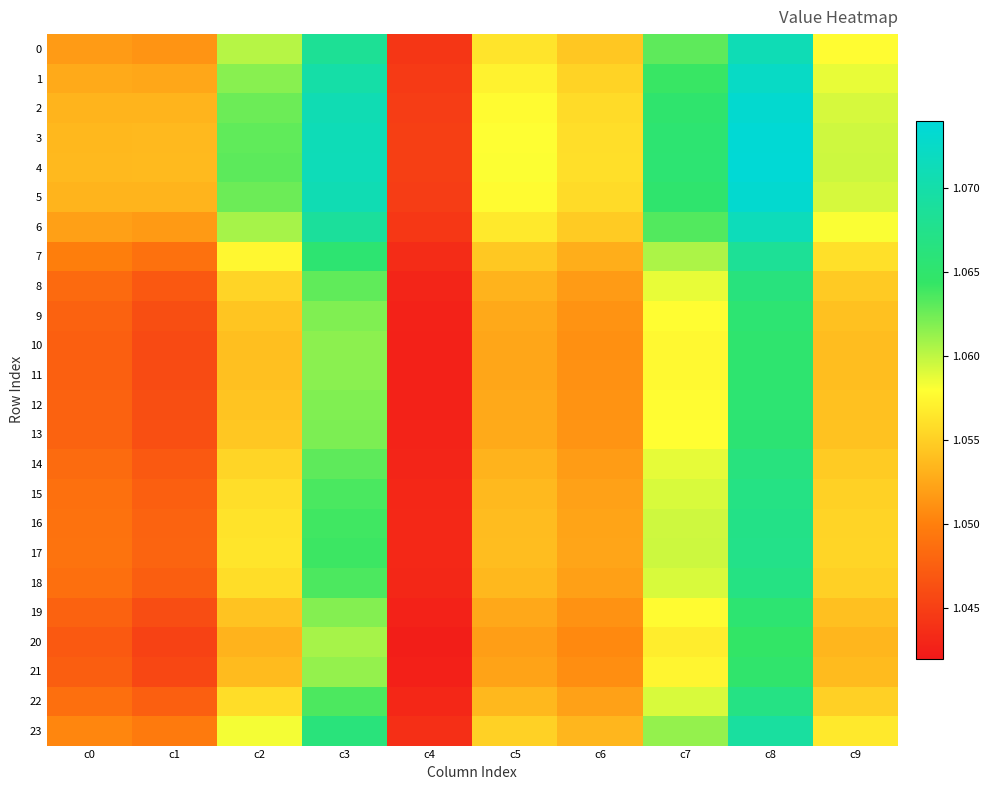

Reading right to left, list all the values displayed in this chart.

0: c9=1.1	c8=1.1	c7=1.1	c6=1.1	c5=1.1	c4=1.0	c3=1.1	c2=1.1	c1=1.1	c0=1.1
1: c9=1.1	c8=1.1	c7=1.1	c6=1.1	c5=1.1	c4=1.0	c3=1.1	c2=1.1	c1=1.1	c0=1.1
2: c9=1.1	c8=1.1	c7=1.1	c6=1.1	c5=1.1	c4=1.0	c3=1.1	c2=1.1	c1=1.1	c0=1.1
3: c9=1.1	c8=1.1	c7=1.1	c6=1.1	c5=1.1	c4=1.0	c3=1.1	c2=1.1	c1=1.1	c0=1.1
4: c9=1.1	c8=1.1	c7=1.1	c6=1.1	c5=1.1	c4=1.0	c3=1.1	c2=1.1	c1=1.1	c0=1.1
5: c9=1.1	c8=1.1	c7=1.1	c6=1.1	c5=1.1	c4=1.0	c3=1.1	c2=1.1	c1=1.1	c0=1.1
6: c9=1.1	c8=1.1	c7=1.1	c6=1.1	c5=1.1	c4=1.0	c3=1.1	c2=1.1	c1=1.1	c0=1.1
7: c9=1.1	c8=1.1	c7=1.1	c6=1.1	c5=1.1	c4=1.0	c3=1.1	c2=1.1	c1=1.0	c0=1.0
8: c9=1.1	c8=1.1	c7=1.1	c6=1.1	c5=1.1	c4=1.0	c3=1.1	c2=1.1	c1=1.0	c0=1.0
9: c9=1.1	c8=1.1	c7=1.1	c6=1.1	c5=1.1	c4=1.0	c3=1.1	c2=1.1	c1=1.0	c0=1.0
10: c9=1.1	c8=1.1	c7=1.1	c6=1.1	c5=1.1	c4=1.0	c3=1.1	c2=1.1	c1=1.0	c0=1.0
11: c9=1.1	c8=1.1	c7=1.1	c6=1.1	c5=1.1	c4=1.0	c3=1.1	c2=1.1	c1=1.0	c0=1.0
12: c9=1.1	c8=1.1	c7=1.1	c6=1.1	c5=1.1	c4=1.0	c3=1.1	c2=1.1	c1=1.0	c0=1.0
13: c9=1.1	c8=1.1	c7=1.1	c6=1.1	c5=1.1	c4=1.0	c3=1.1	c2=1.1	c1=1.0	c0=1.0
14: c9=1.1	c8=1.1	c7=1.1	c6=1.1	c5=1.1	c4=1.0	c3=1.1	c2=1.1	c1=1.0	c0=1.0
15: c9=1.1	c8=1.1	c7=1.1	c6=1.1	c5=1.1	c4=1.0	c3=1.1	c2=1.1	c1=1.0	c0=1.0
16: c9=1.1	c8=1.1	c7=1.1	c6=1.1	c5=1.1	c4=1.0	c3=1.1	c2=1.1	c1=1.0	c0=1.0
17: c9=1.1	c8=1.1	c7=1.1	c6=1.1	c5=1.1	c4=1.0	c3=1.1	c2=1.1	c1=1.0	c0=1.0
18: c9=1.1	c8=1.1	c7=1.1	c6=1.1	c5=1.1	c4=1.0	c3=1.1	c2=1.1	c1=1.0	c0=1.0
19: c9=1.1	c8=1.1	c7=1.1	c6=1.1	c5=1.1	c4=1.0	c3=1.1	c2=1.1	c1=1.0	c0=1.0
20: c9=1.1	c8=1.1	c7=1.1	c6=1.1	c5=1.1	c4=1.0	c3=1.1	c2=1.1	c1=1.0	c0=1.0
21: c9=1.1	c8=1.1	c7=1.1	c6=1.1	c5=1.1	c4=1.0	c3=1.1	c2=1.1	c1=1.0	c0=1.0
22: c9=1.1	c8=1.1	c7=1.1	c6=1.1	c5=1.1	c4=1.0	c3=1.1	c2=1.1	c1=1.0	c0=1.0
23: c9=1.1	c8=1.1	c7=1.1	c6=1.1	c5=1.1	c4=1.0	c3=1.1	c2=1.1	c1=1.0	c0=1.1